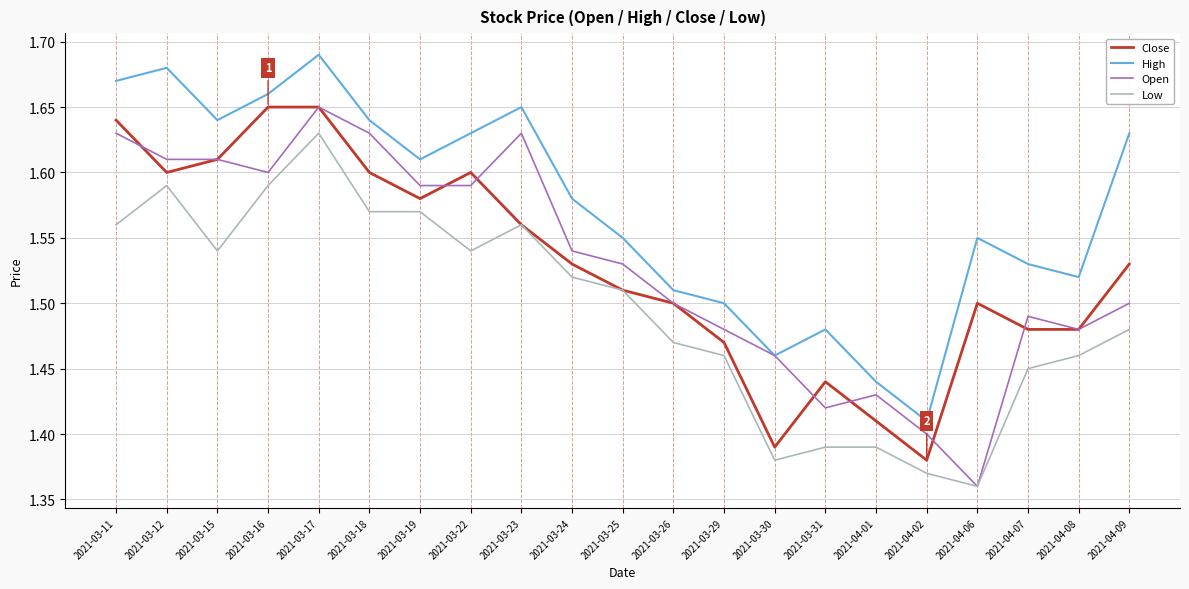

True or false: High and Close intersect in this chart.

False